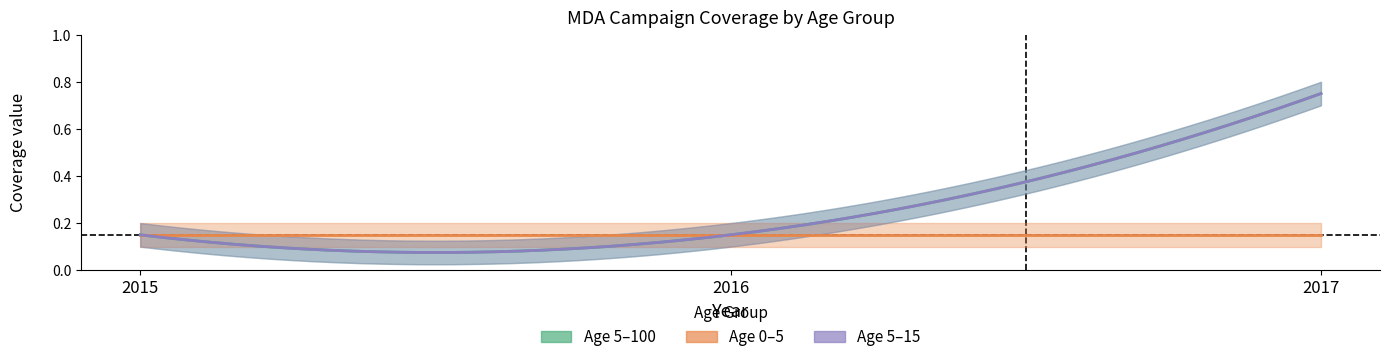

Reading left to right, what are all the values shown in this chart?

age_5_100: 2015=0.1	2016=0.1	2017=0.8
age_0_5: 2015=0.1	2016=0.1	2017=0.1
age_5_15: 2015=0.1	2016=0.1	2017=0.8